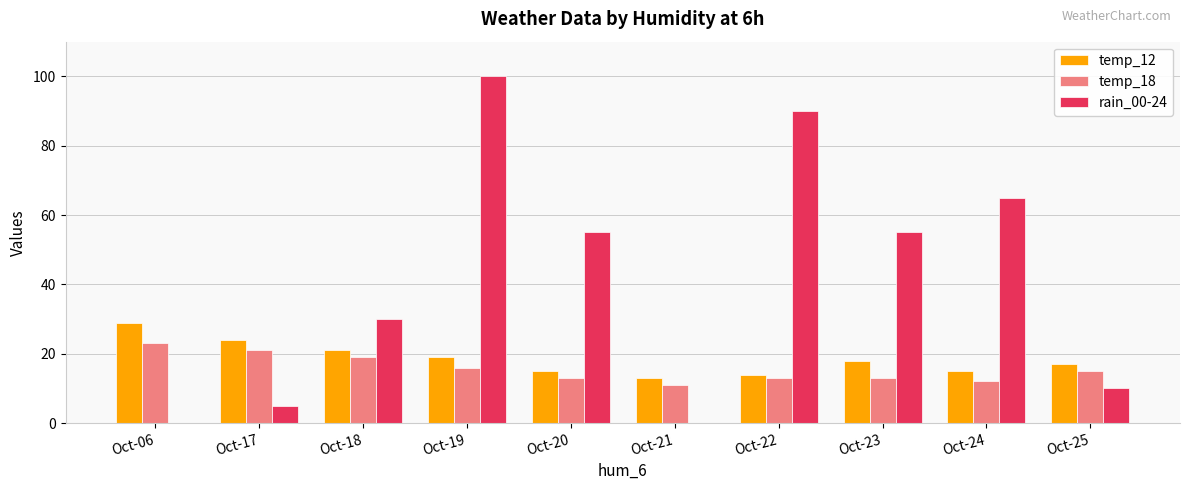

Is it true that temp_18 equals 13 at Oct-22?

True